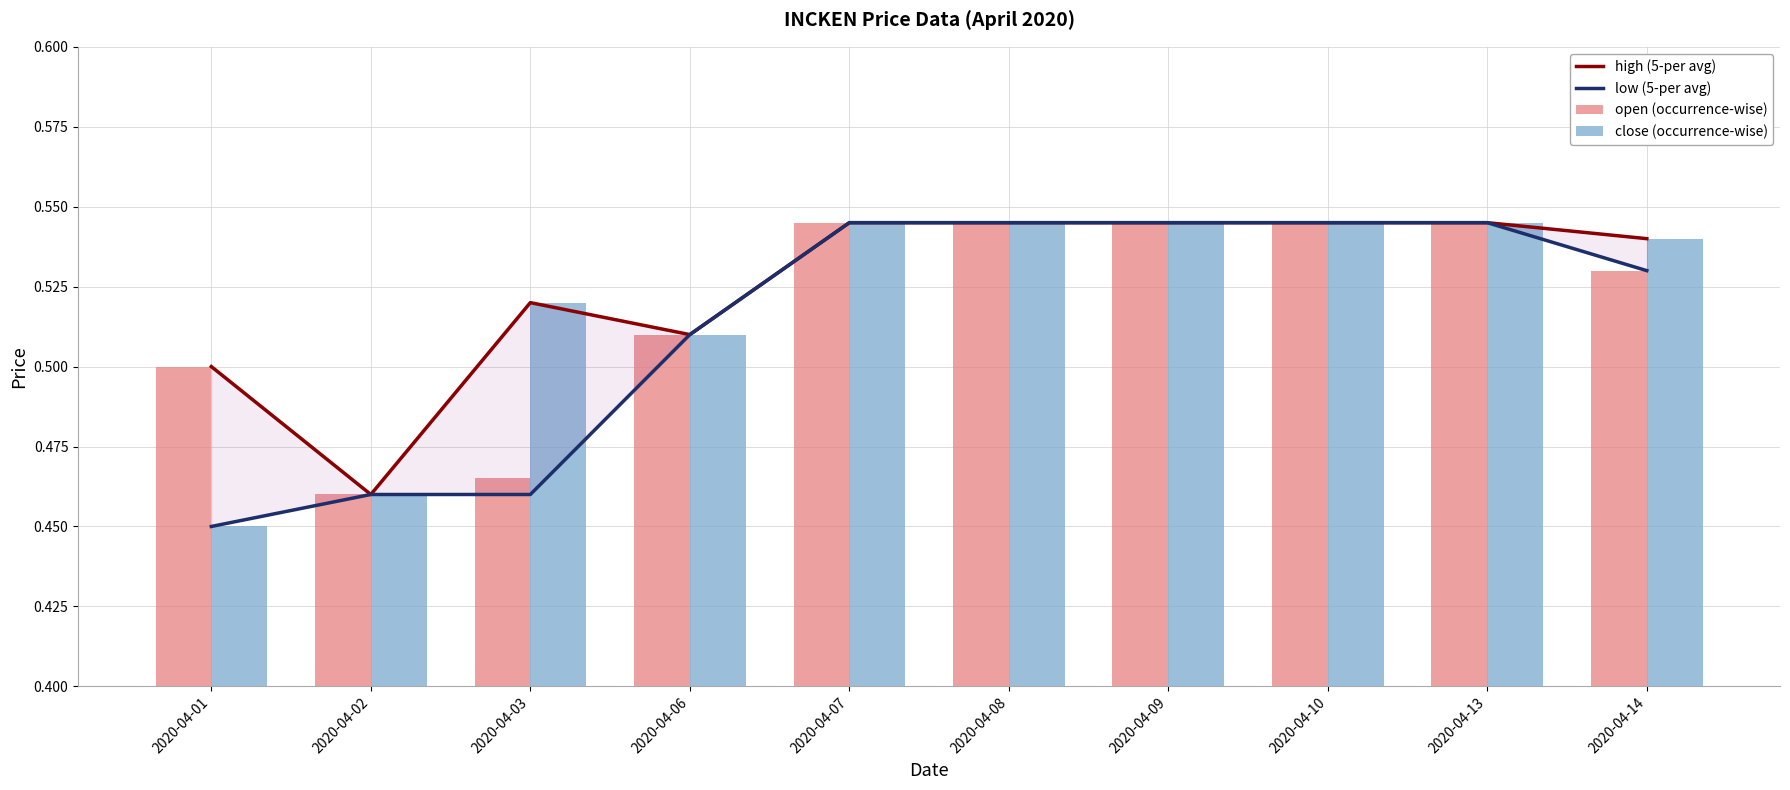

What is the value of the open (occurrence-wise) bar at the 6th from the left?

0.5